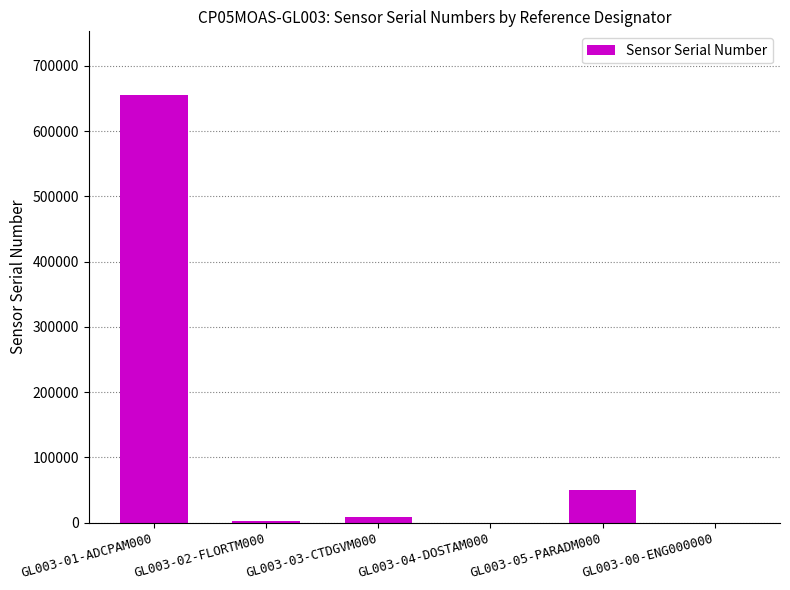

What is the maximum value shown in the chart?

654587